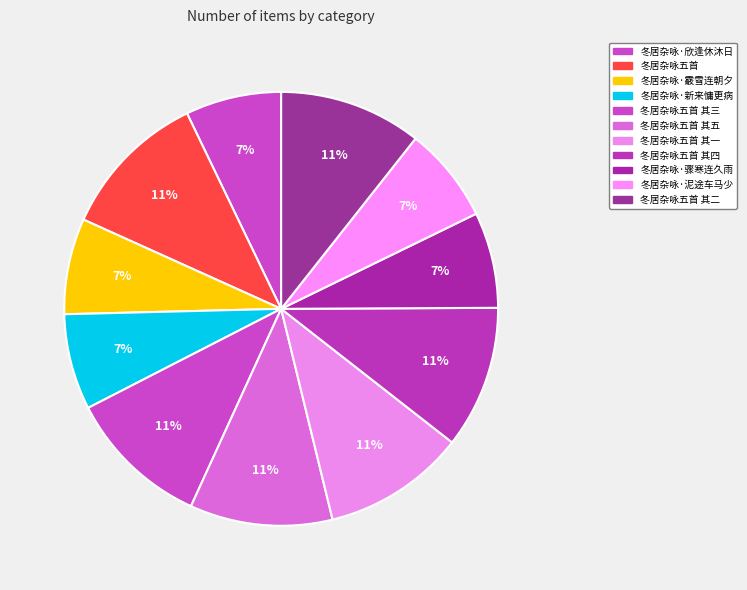

Count the number of slices in the pie.

11